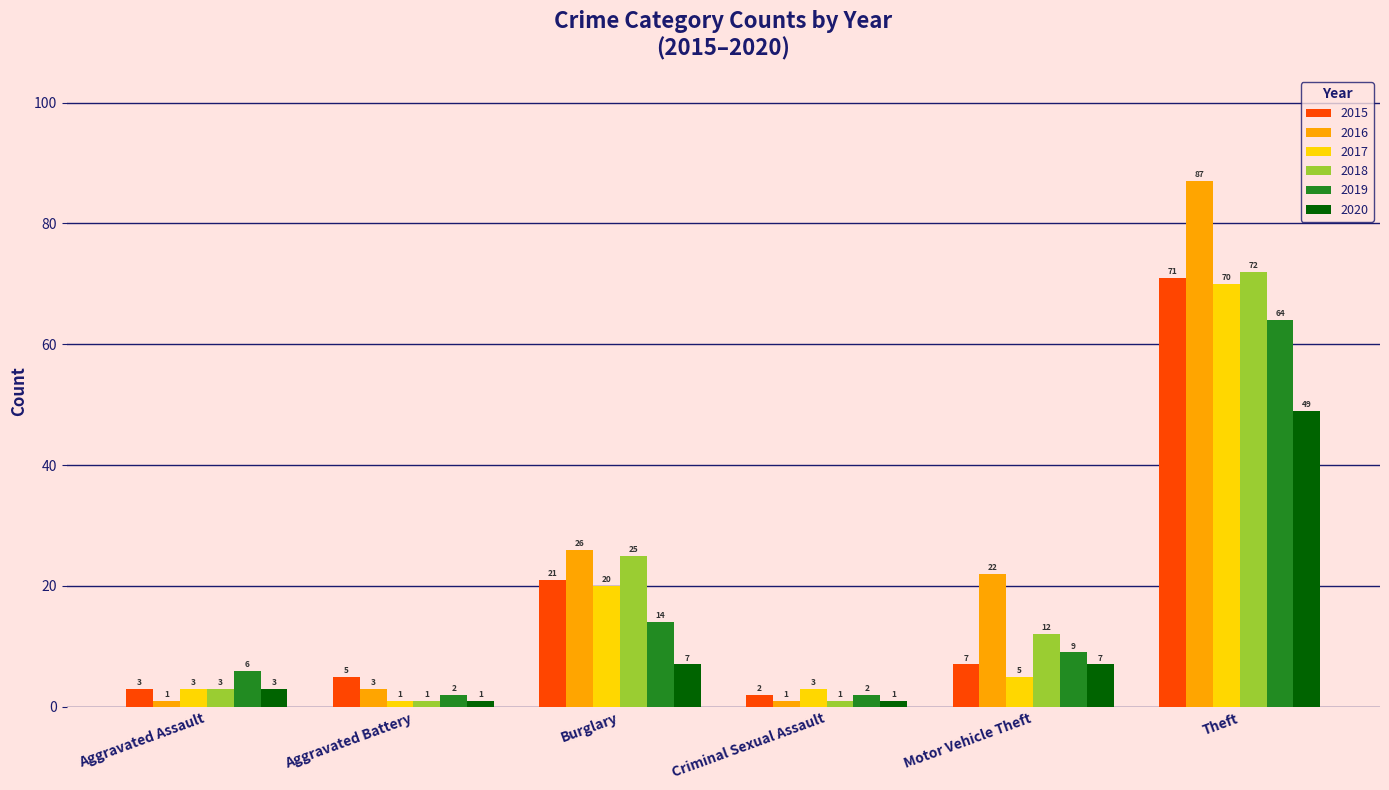

The value of 2016 at Motor Vehicle Theft is 22. True or false?

True